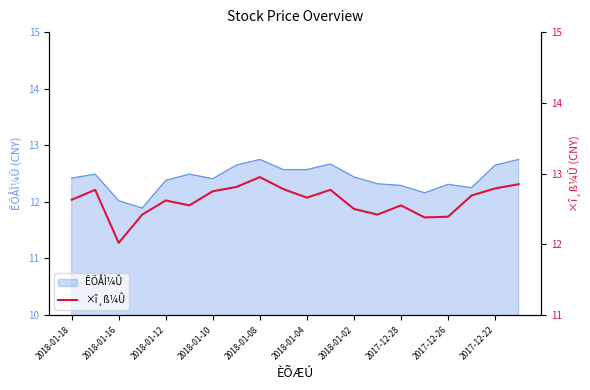

The value of ÊÕÅÌ¼Û at 2018-01-08 is 3.0. True or false?

False